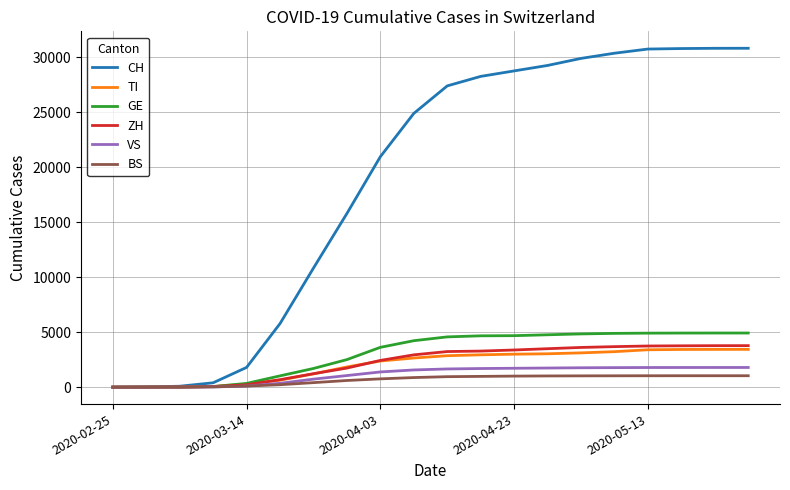

What is the average value of the GE series?

3080